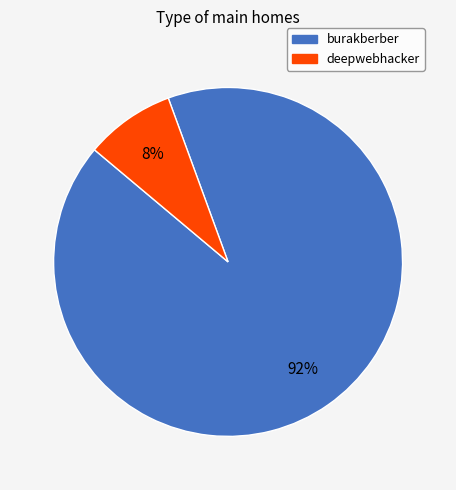

How many segments does this pie chart have?

2